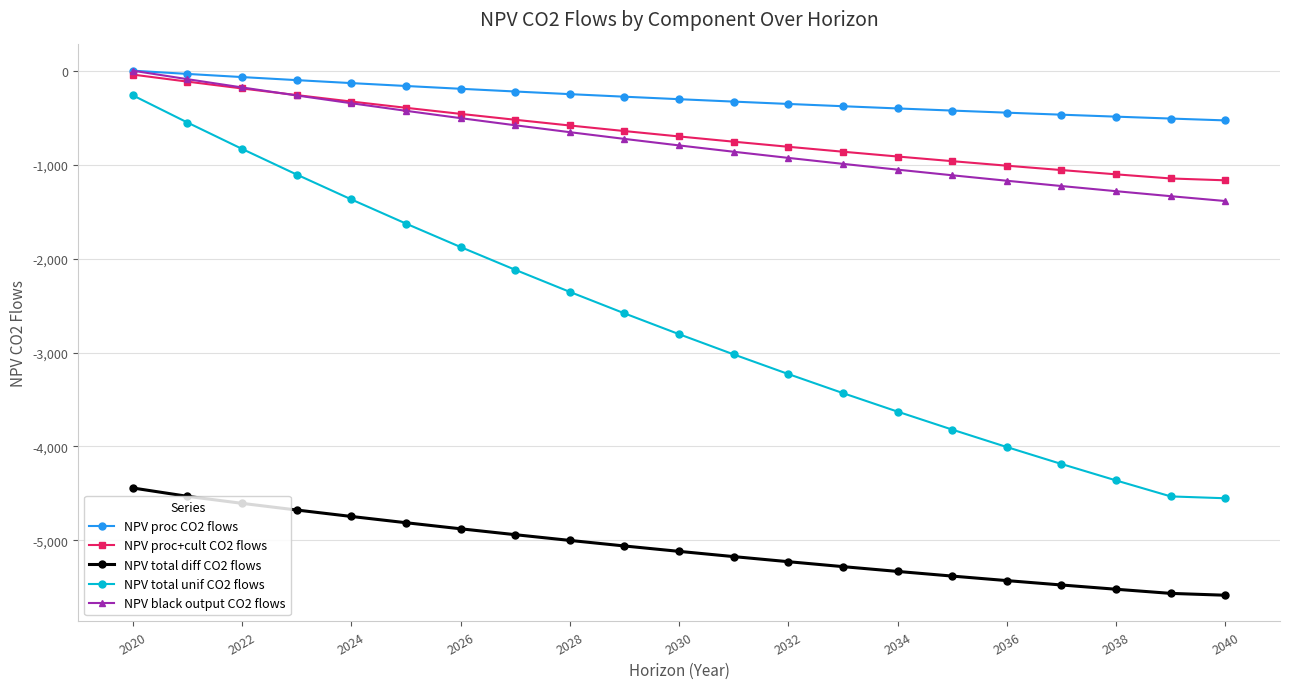

What is the maximum value for NPV total diff CO2 flows?

-4441.9